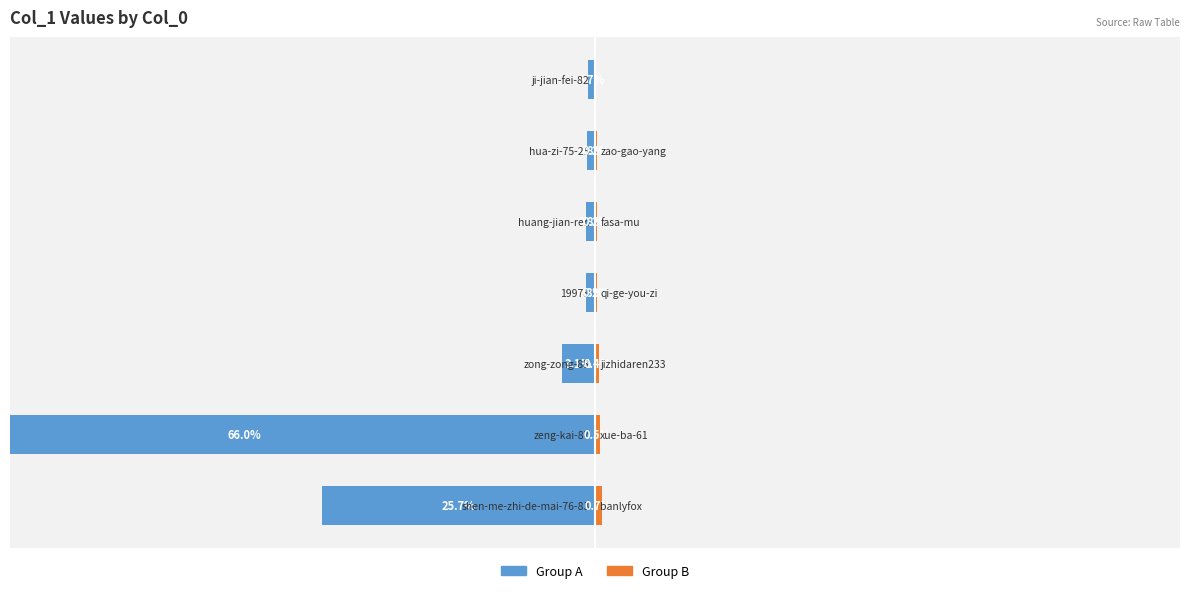

The value of Group B at 0 is 0.3. True or false?

False